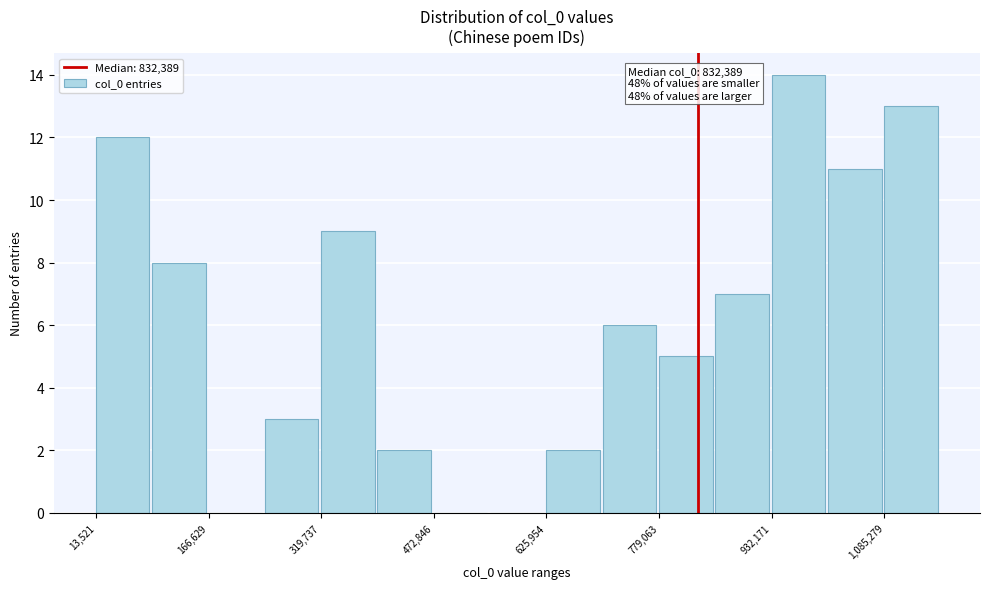

Read against the x-axis, roughly where is the centre of the tallest bar?

960000